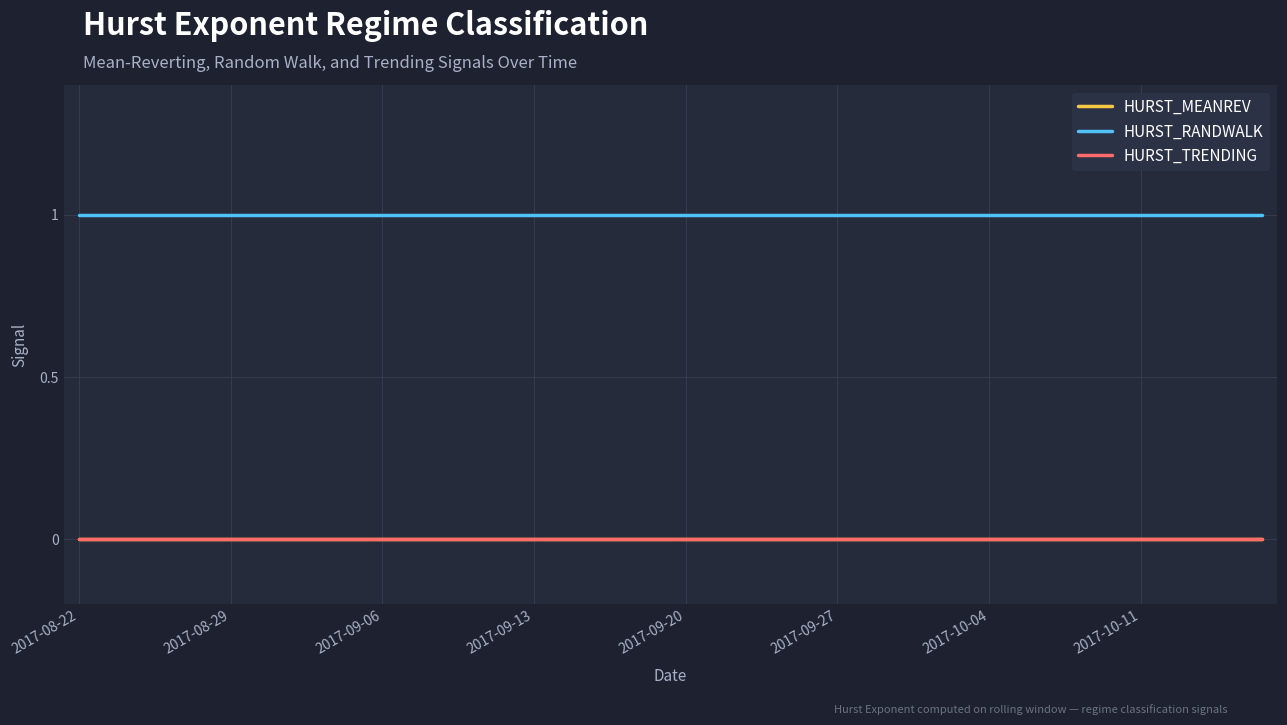

What is the sum of all HURST_RANDWALK values?

40